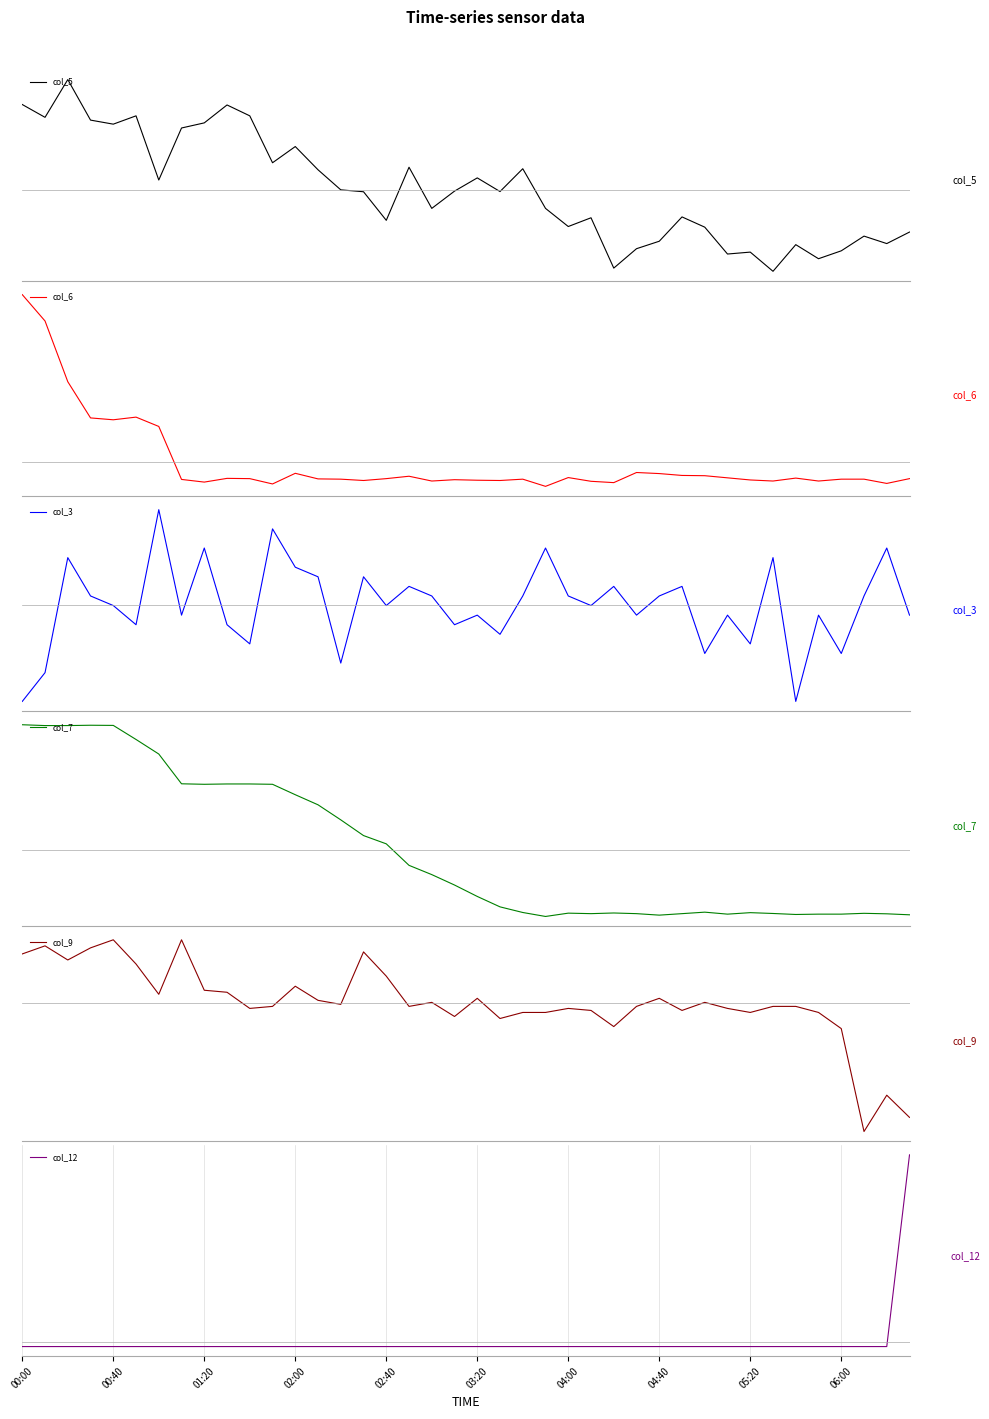

Reading left to right, extract all data points from this chart.

col_5: 1.6	1.4	2.1	1.3	1.2	1.4	0.2	1.2	1.2	1.6	1.4	0.5	0.8	0.4	0.0	-0.0	-0.6	0.4	-0.3	-0.0	0.2	-0.0	0.4	-0.3	-0.7	-0.5	-1.5	-1.1	-1.0	-0.5	-0.7	-1.2	-1.2	-1.5	-1.0	-1.3	-1.1	-0.9	-1.0	-0.8
col_6: 4.0	3.3	1.9	1.1	1.0	1.1	0.8	-0.4	-0.5	-0.4	-0.4	-0.5	-0.3	-0.4	-0.4	-0.4	-0.4	-0.3	-0.4	-0.4	-0.4	-0.4	-0.4	-0.6	-0.4	-0.4	-0.5	-0.2	-0.3	-0.3	-0.3	-0.4	-0.4	-0.4	-0.4	-0.4	-0.4	-0.4	-0.5	-0.4
col_3: -2.3	-1.6	1.1	0.2	-0.0	-0.5	2.3	-0.2	1.4	-0.5	-0.9	1.8	0.9	0.7	-1.4	0.7	-0.0	0.4	0.2	-0.5	-0.2	-0.7	0.2	1.4	0.2	-0.0	0.4	-0.2	0.2	0.4	-1.2	-0.2	-0.9	1.1	-2.3	-0.2	-1.2	0.2	1.4	-0.2
col_7: 1.7	1.7	1.7	1.7	1.7	1.5	1.3	0.9	0.9	0.9	0.9	0.9	0.8	0.6	0.4	0.2	0.1	-0.2	-0.3	-0.5	-0.6	-0.8	-0.9	-0.9	-0.9	-0.9	-0.9	-0.9	-0.9	-0.9	-0.9	-0.9	-0.9	-0.9	-0.9	-0.9	-0.9	-0.9	-0.9	-0.9
col_9: 1.2	1.4	1.1	1.4	1.6	1.0	0.2	1.6	0.3	0.3	-0.1	-0.1	0.4	0.1	-0.0	1.3	0.7	-0.1	0.0	-0.3	0.1	-0.4	-0.2	-0.2	-0.1	-0.2	-0.6	-0.1	0.1	-0.2	0.0	-0.1	-0.2	-0.1	-0.1	-0.2	-0.6	-3.2	-2.3	-2.9
col_12: -0.2	-0.2	-0.2	-0.2	-0.2	-0.2	-0.2	-0.2	-0.2	-0.2	-0.2	-0.2	-0.2	-0.2	-0.2	-0.2	-0.2	-0.2	-0.2	-0.2	-0.2	-0.2	-0.2	-0.2	-0.2	-0.2	-0.2	-0.2	-0.2	-0.2	-0.2	-0.2	-0.2	-0.2	-0.2	-0.2	-0.2	-0.2	-0.2	6.2